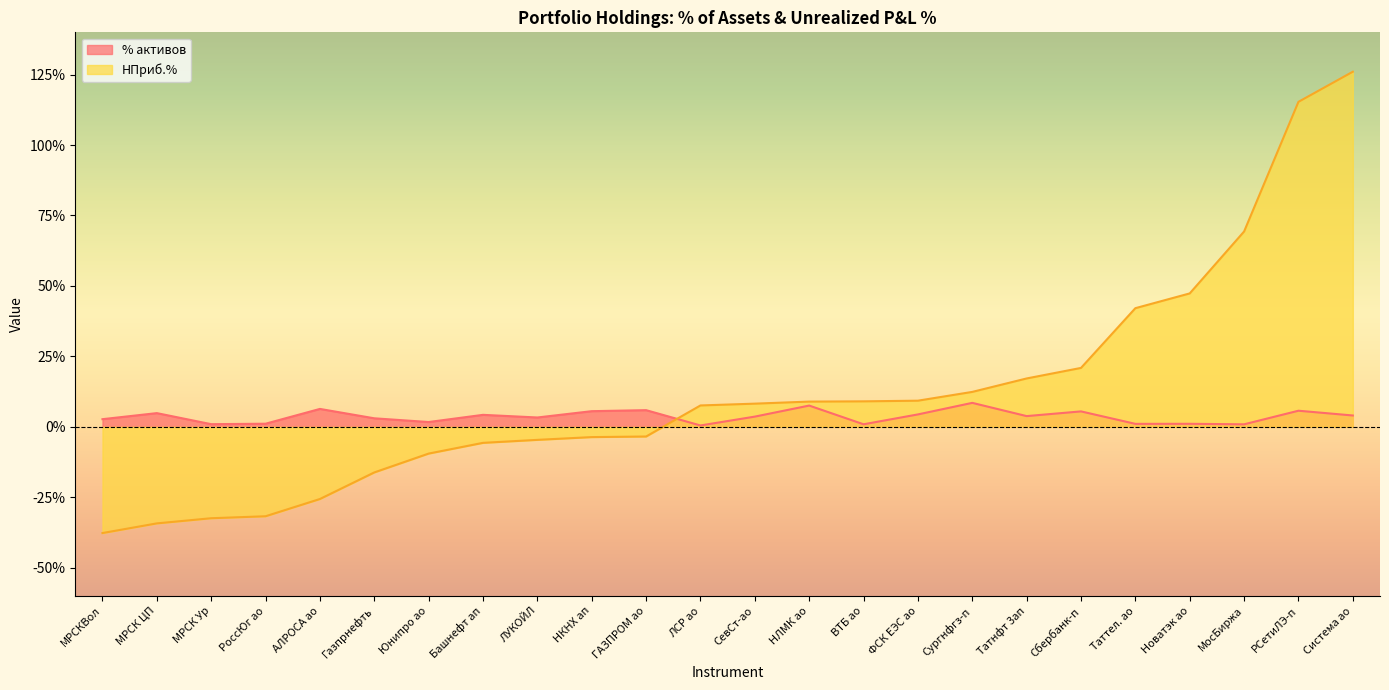

At which category does the chart reach its minimum across all series?

МРСКВол